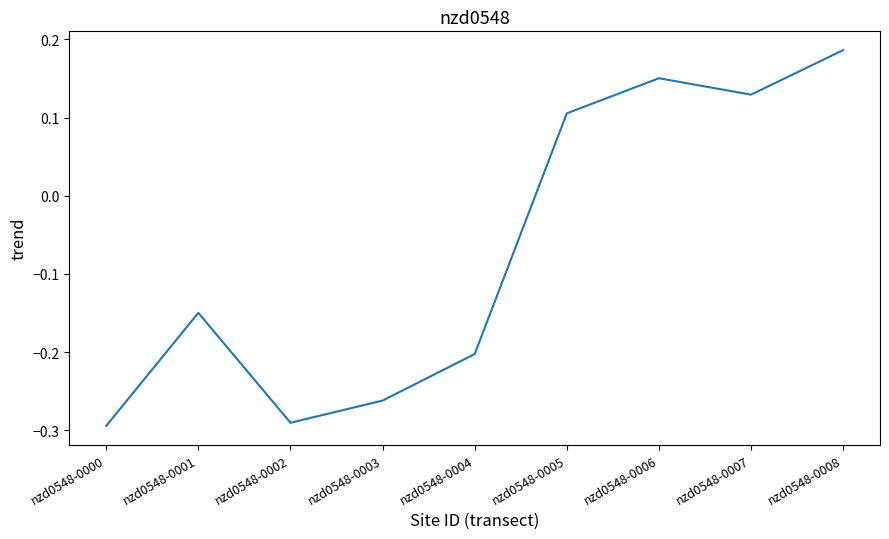

At which category does the chart reach its peak across all series?

nzd0548-0008